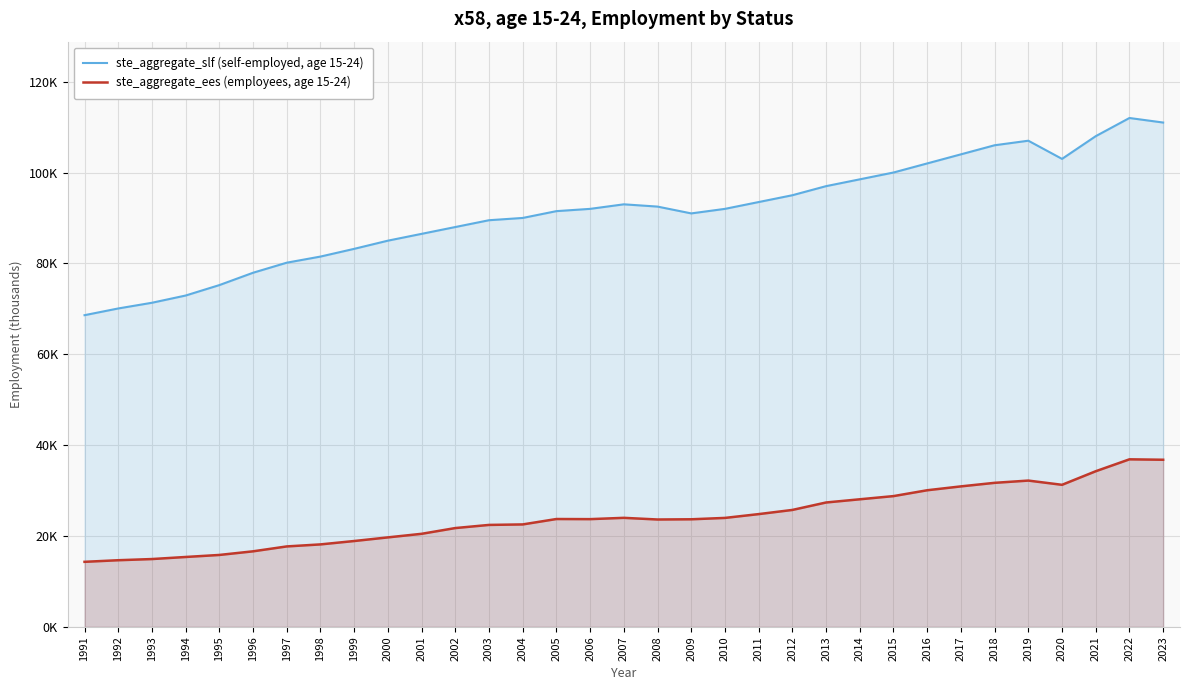

At which category does ste_aggregate_slf (self-employed, age 15-24) reach its first local valley?

2009